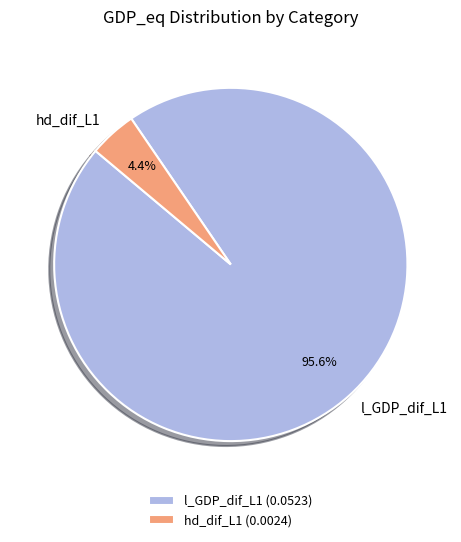

Which slice is the smallest?

hd_dif_L1